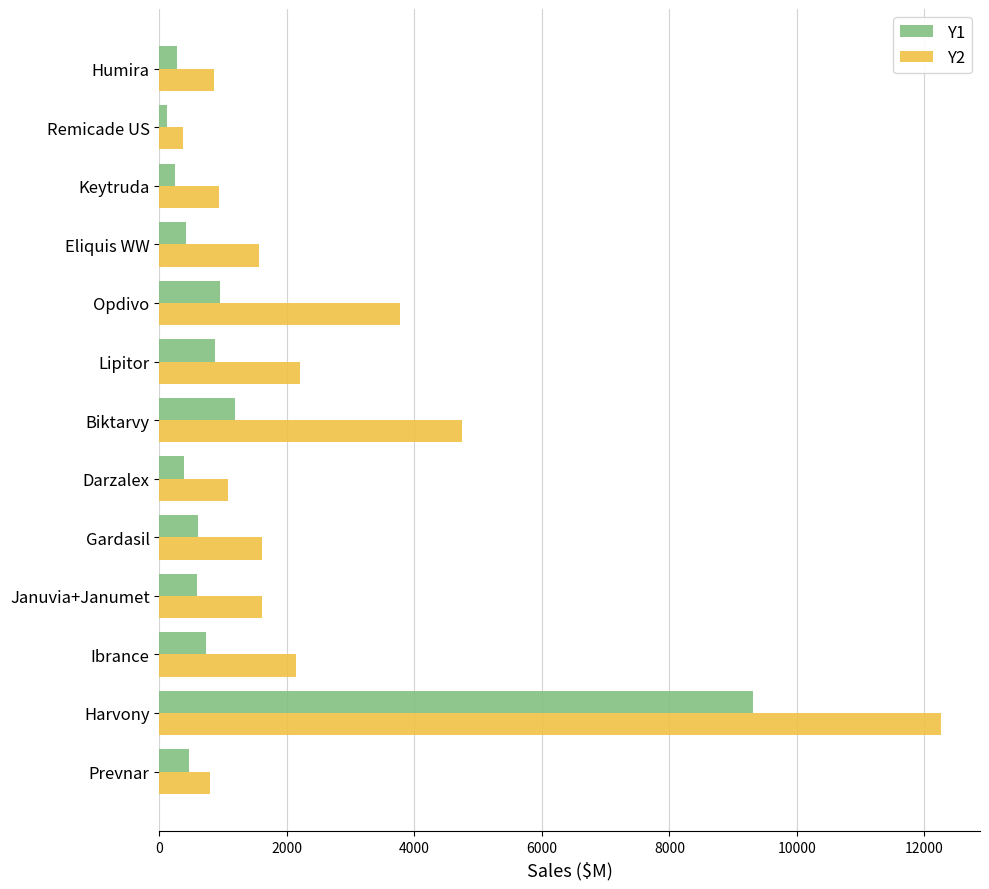

What is the sum of all Y1 values?

16114.6